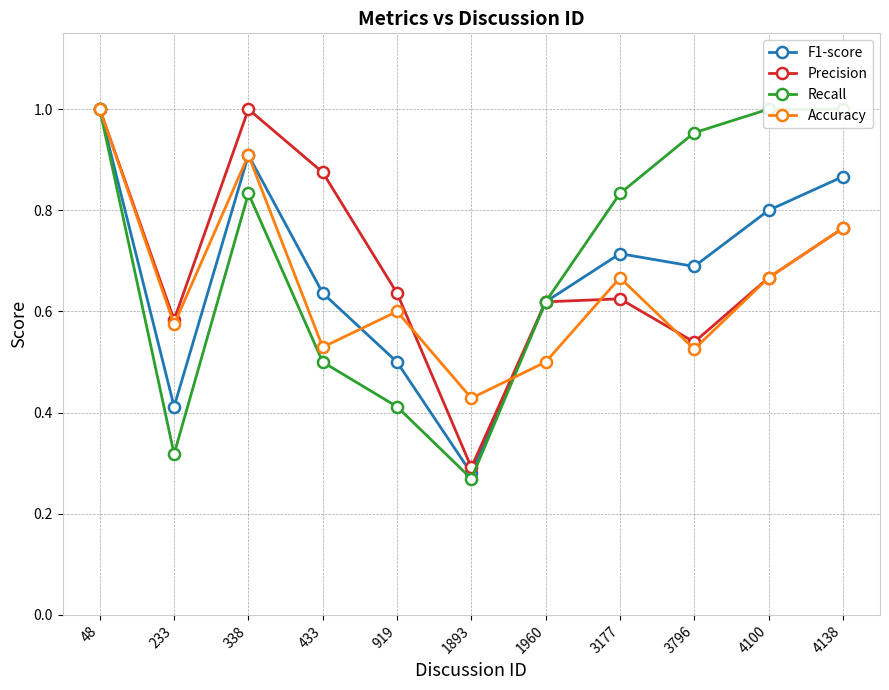

Which label corresponds to the largest value in the chart?

48